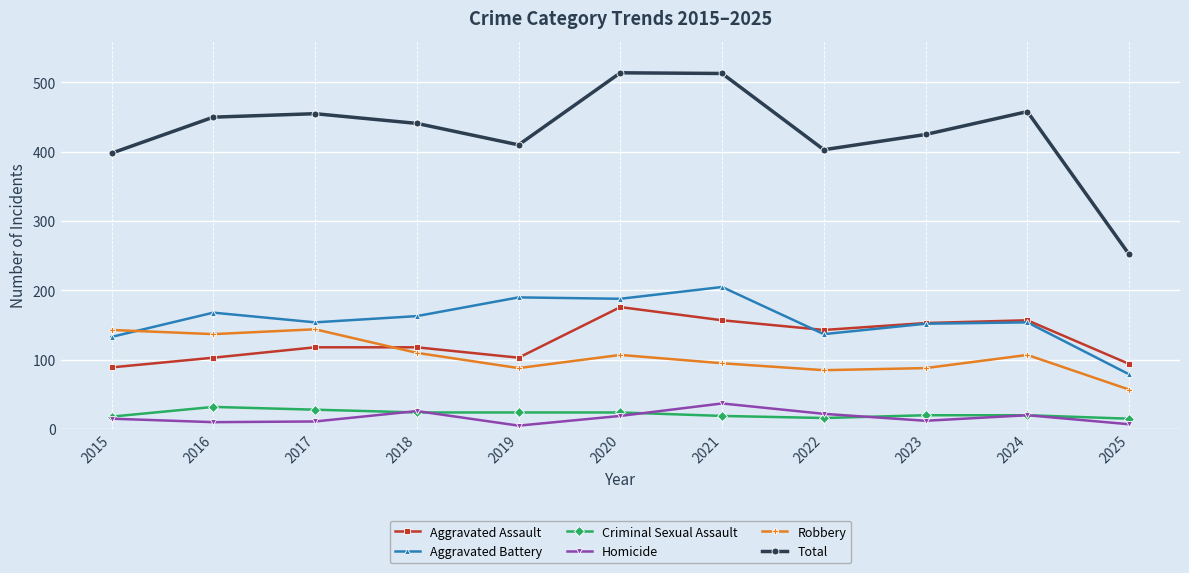

What are all the series names shown in the legend?

Aggravated Assault, Aggravated Battery, Criminal Sexual Assault, Homicide, Robbery, Total